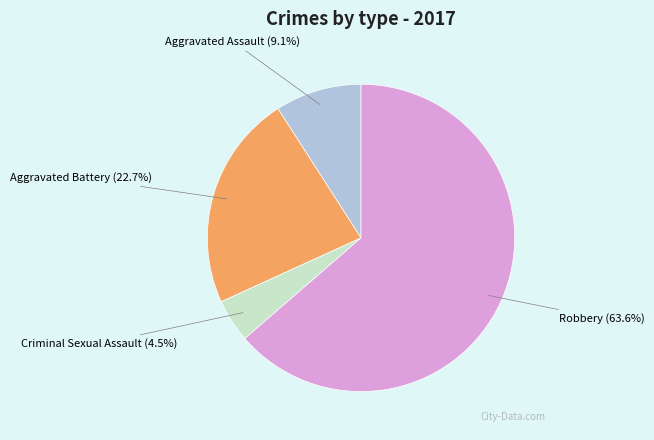

Rank the categories by value from highest to lowest.

Robbery, Aggravated Battery, Aggravated Assault, Criminal Sexual Assault